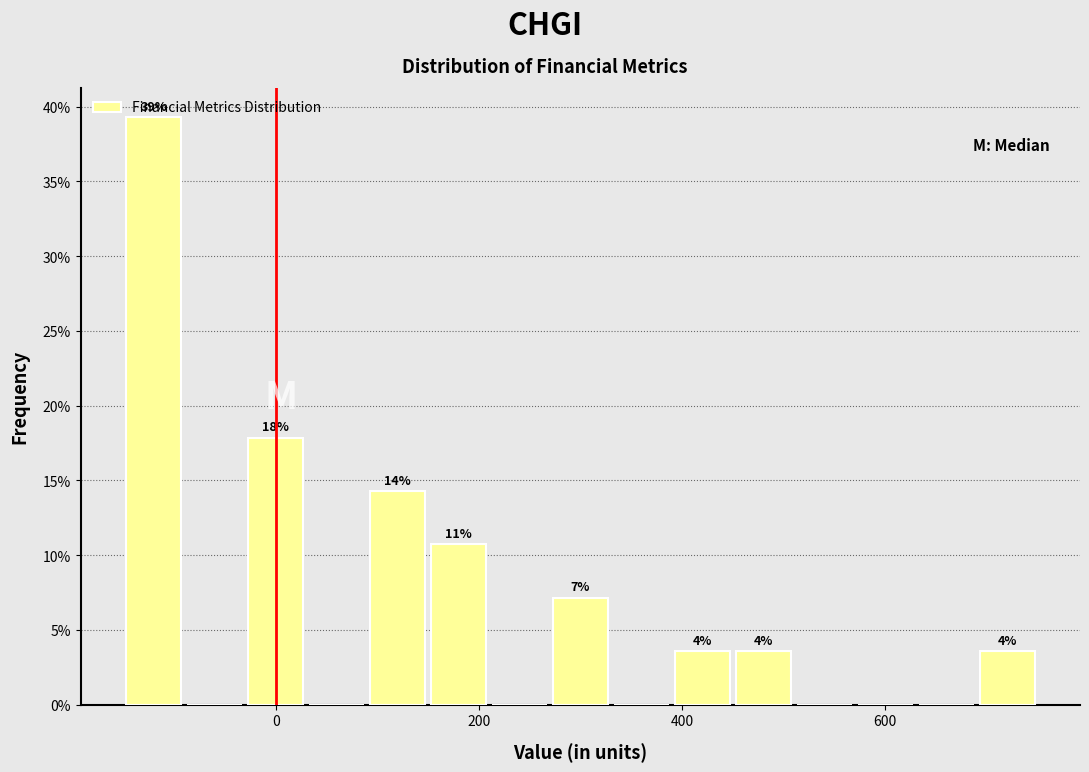

Read against the x-axis, roughly where is the centre of the tallest bar?

-120